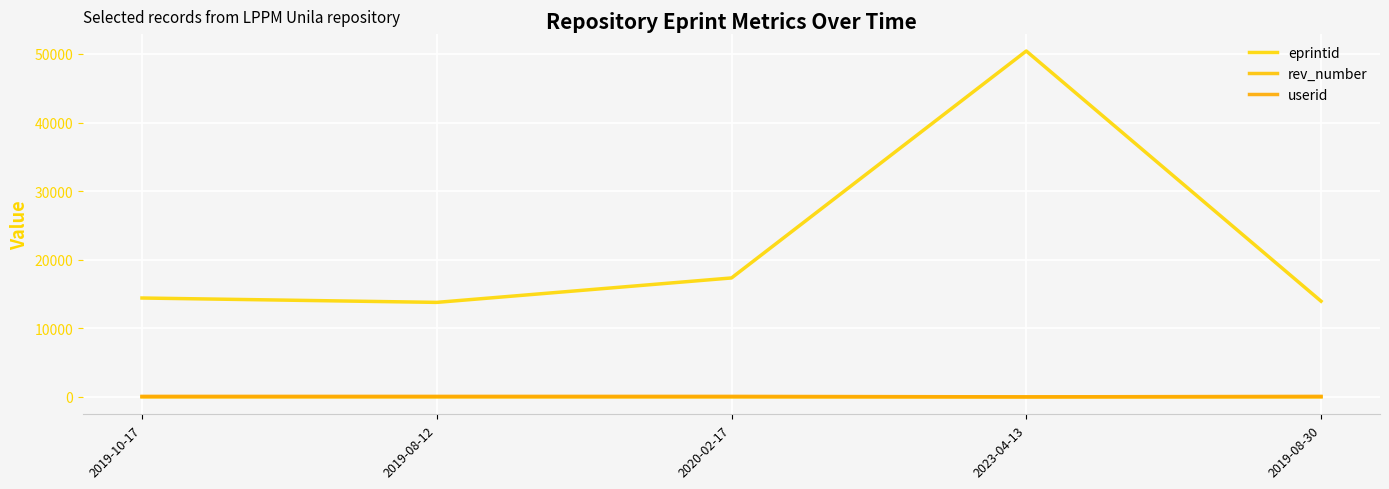

Where is eprintid nearest to the value 32119?

2020-02-17